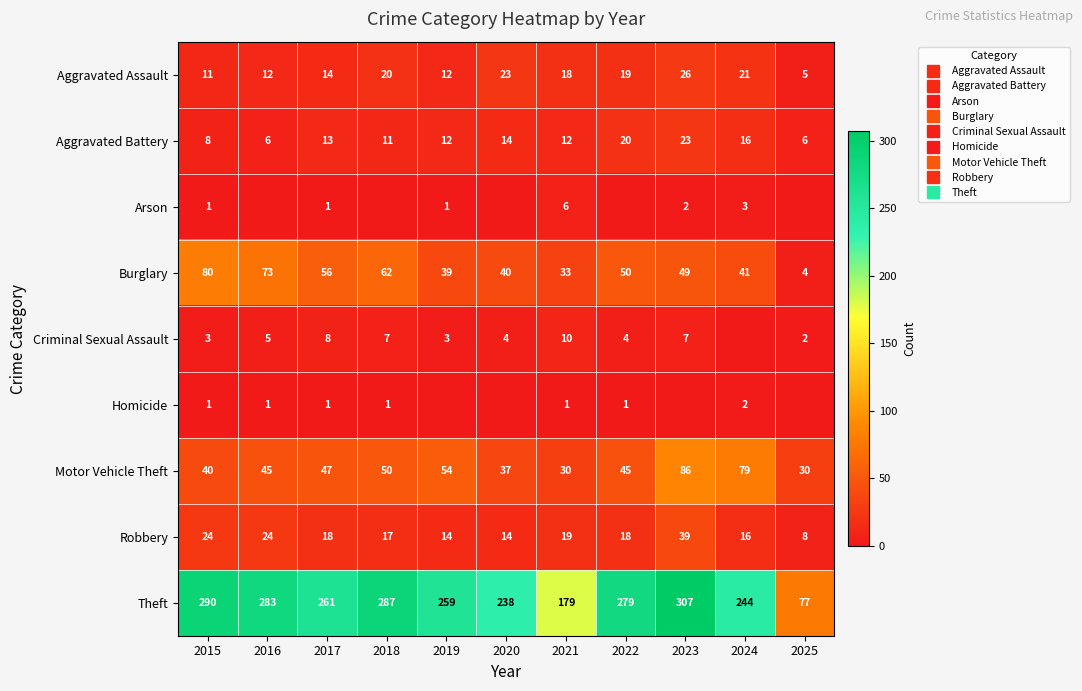

Is the value of Robbery at 2023 greater than the value of Arson at 2023?

Yes